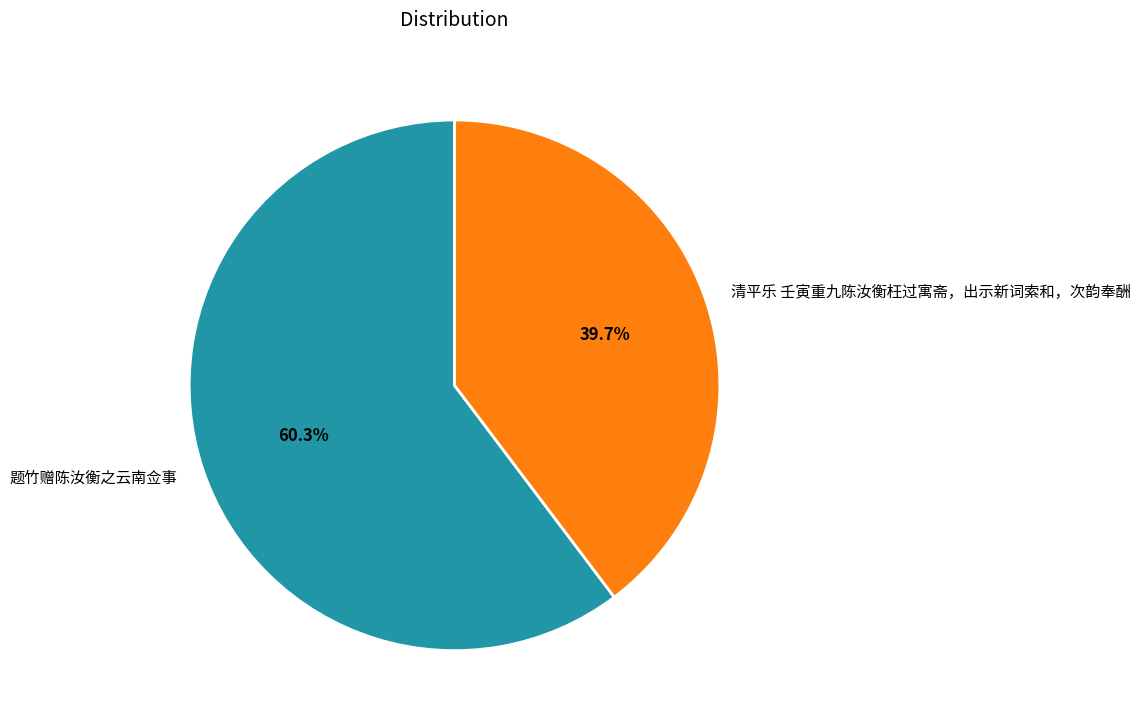

Is there a majority slice in this chart?

Yes